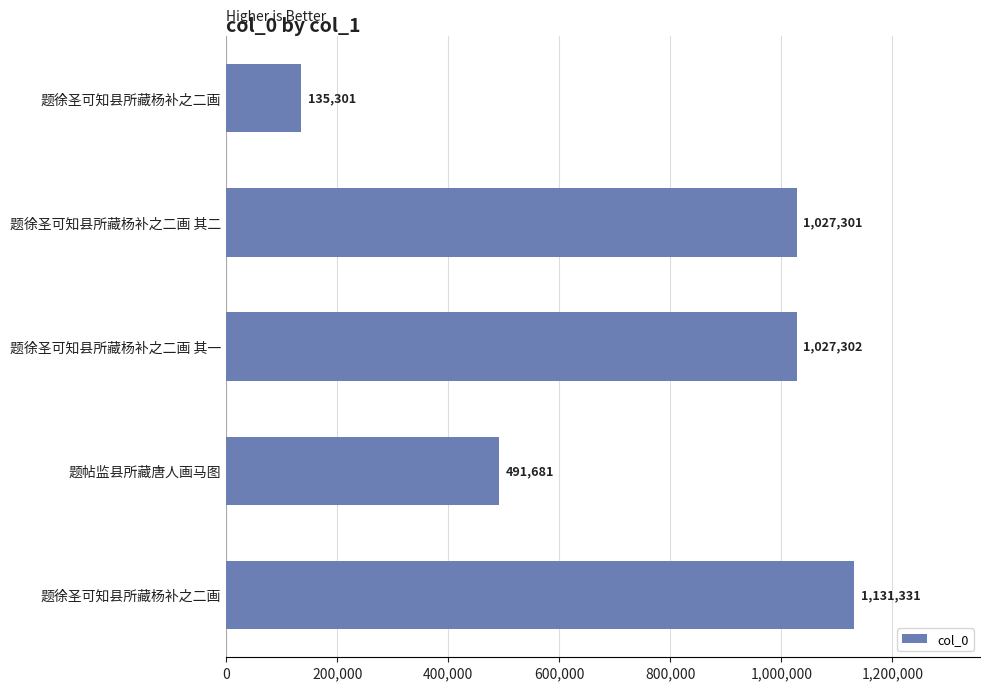

How many distinct data groups are displayed?

1